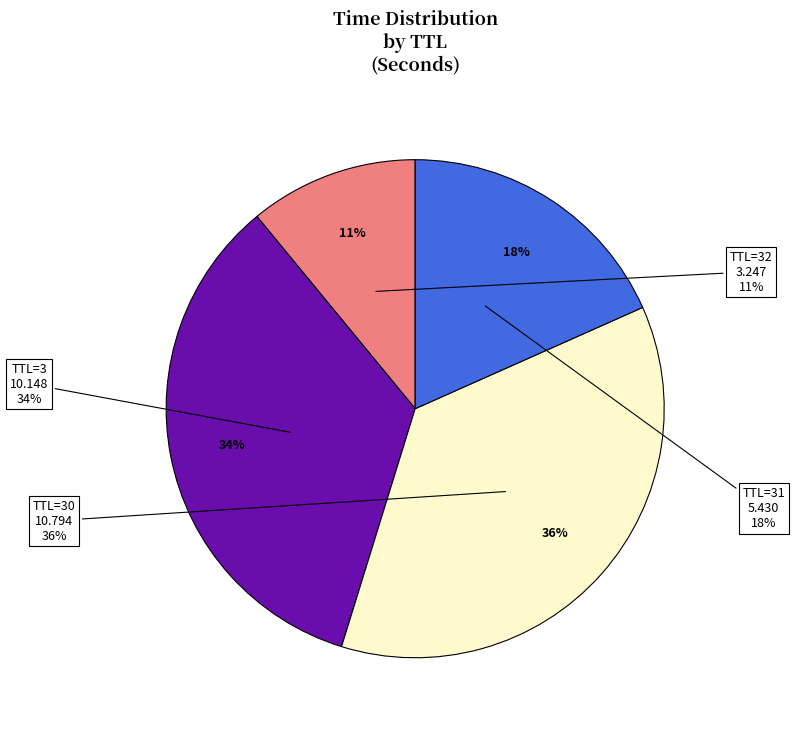

To the nearest percent, what portion does 31 represent?

18%